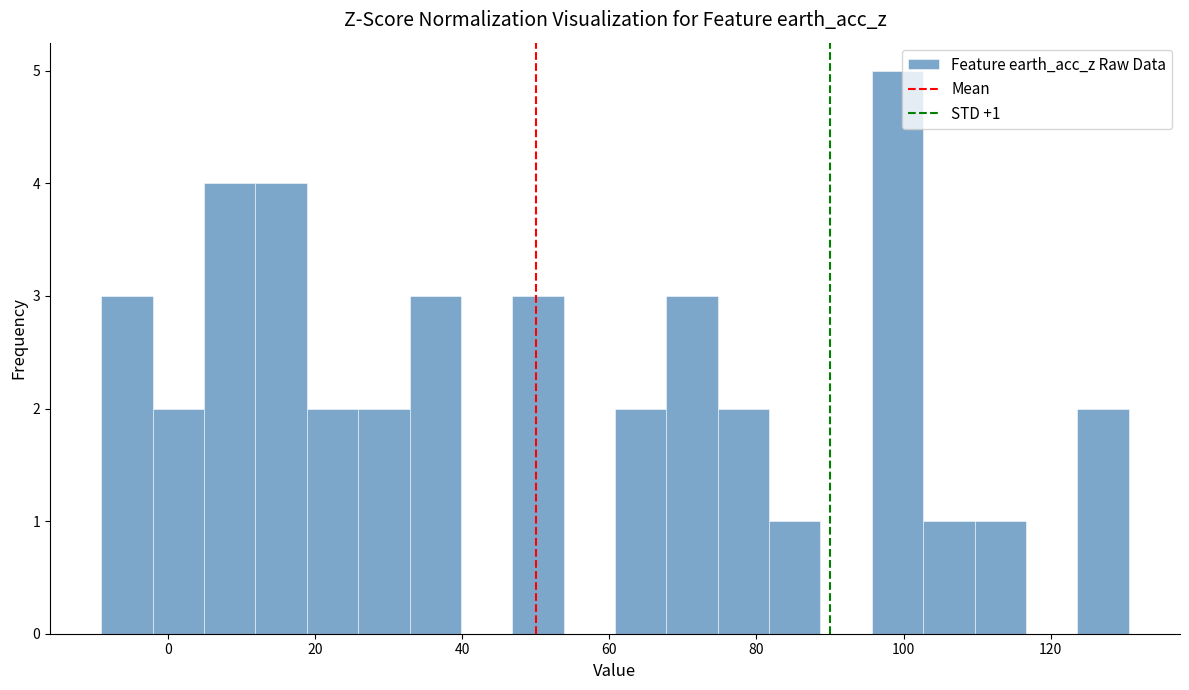

Read against the x-axis, roughly where is the centre of the tallest bar?

100